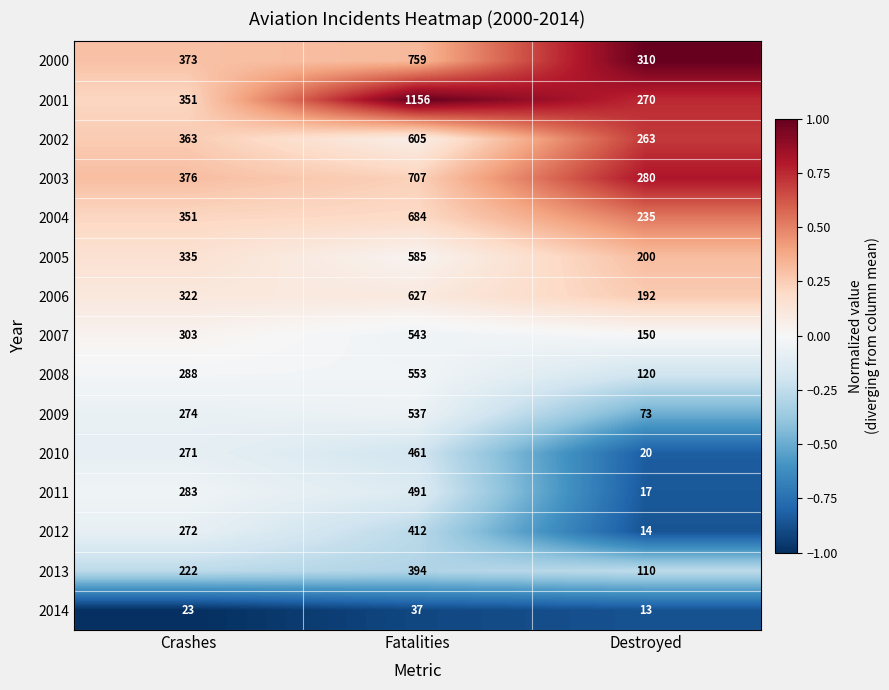

Which series has the largest range (max minus min)?

2001